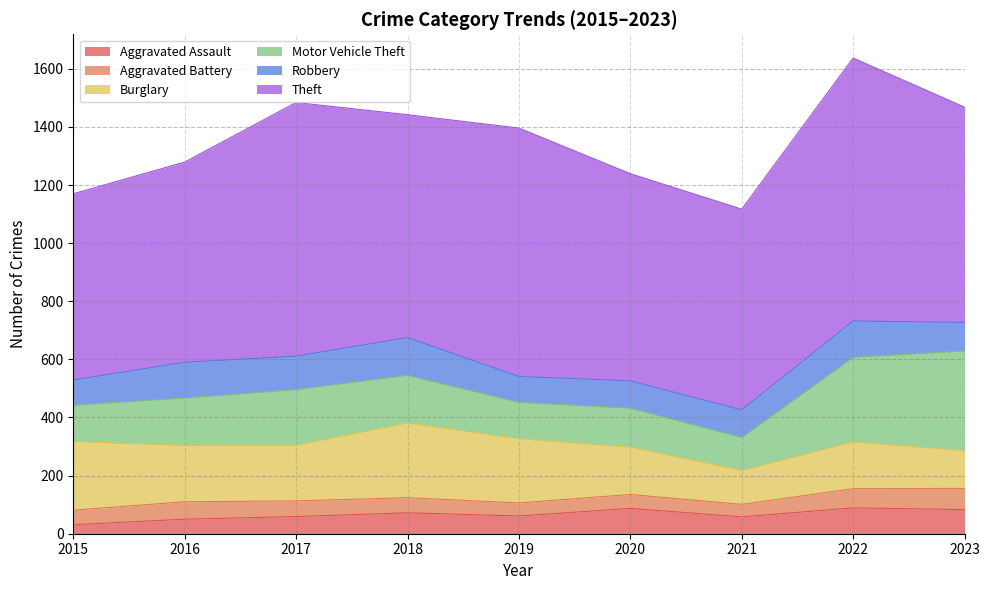

How many interior local valleys does the Burglary series have?

2